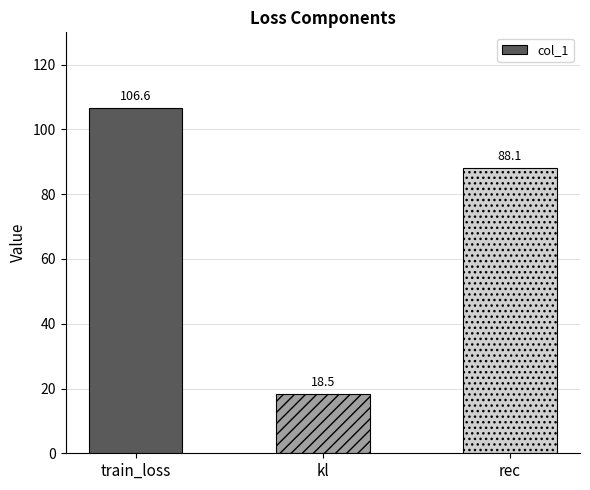

Which category has the highest value across all series?

train_loss